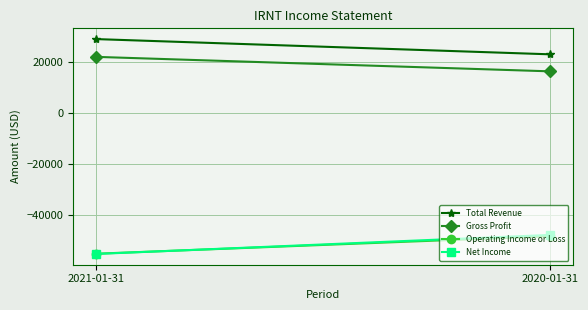

What is the smallest value displayed?

-55400